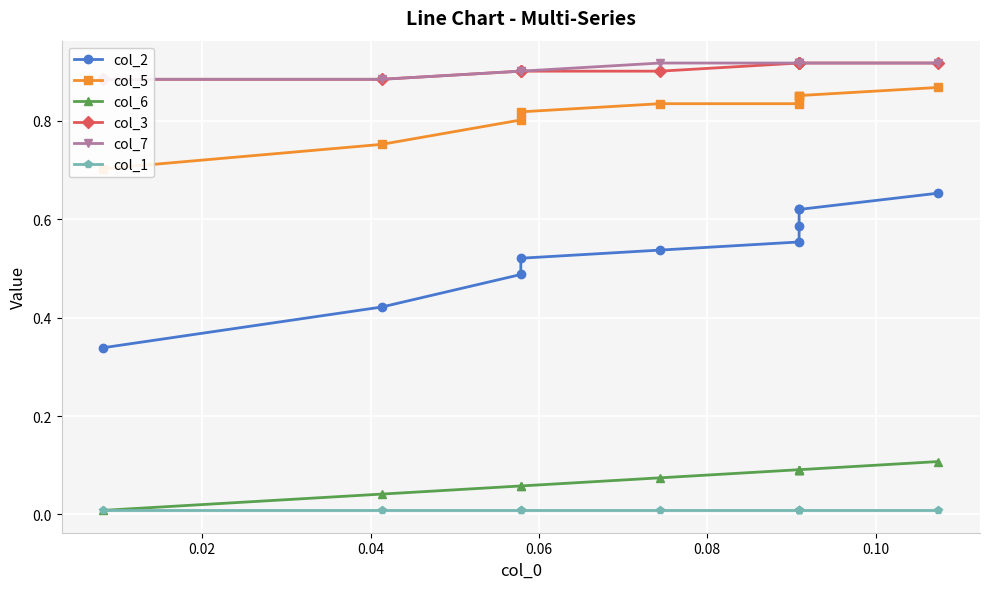

What position from the left is 0.08?

5